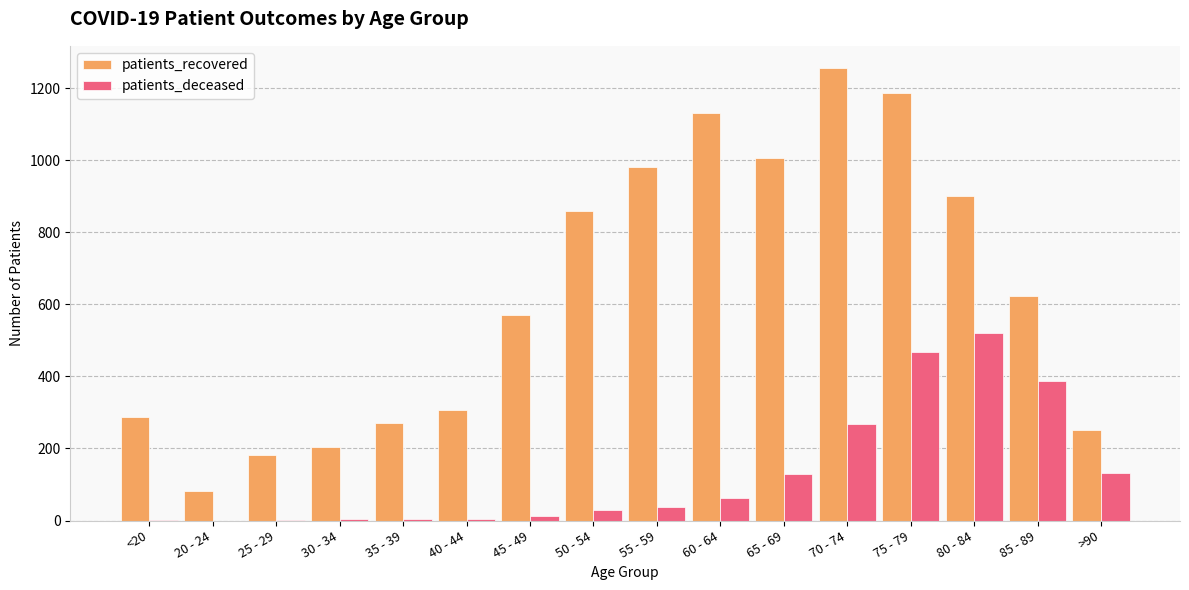

Is the value of patients_deceased at 80 - 84 greater than the value of patients_recovered at 55 - 59?

No